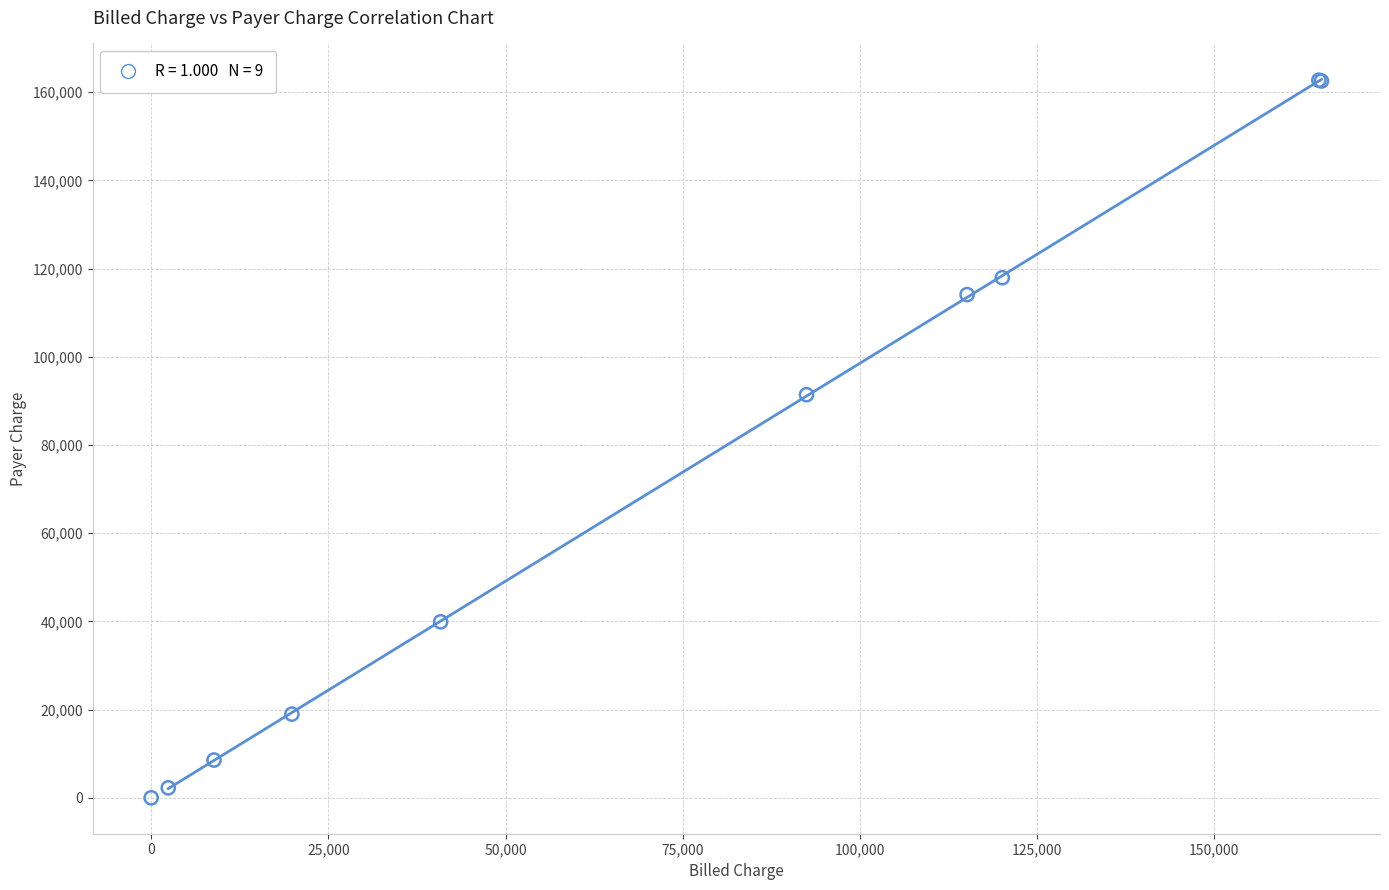

What Y value in the scatter plot is closest to 81370?

91414.2